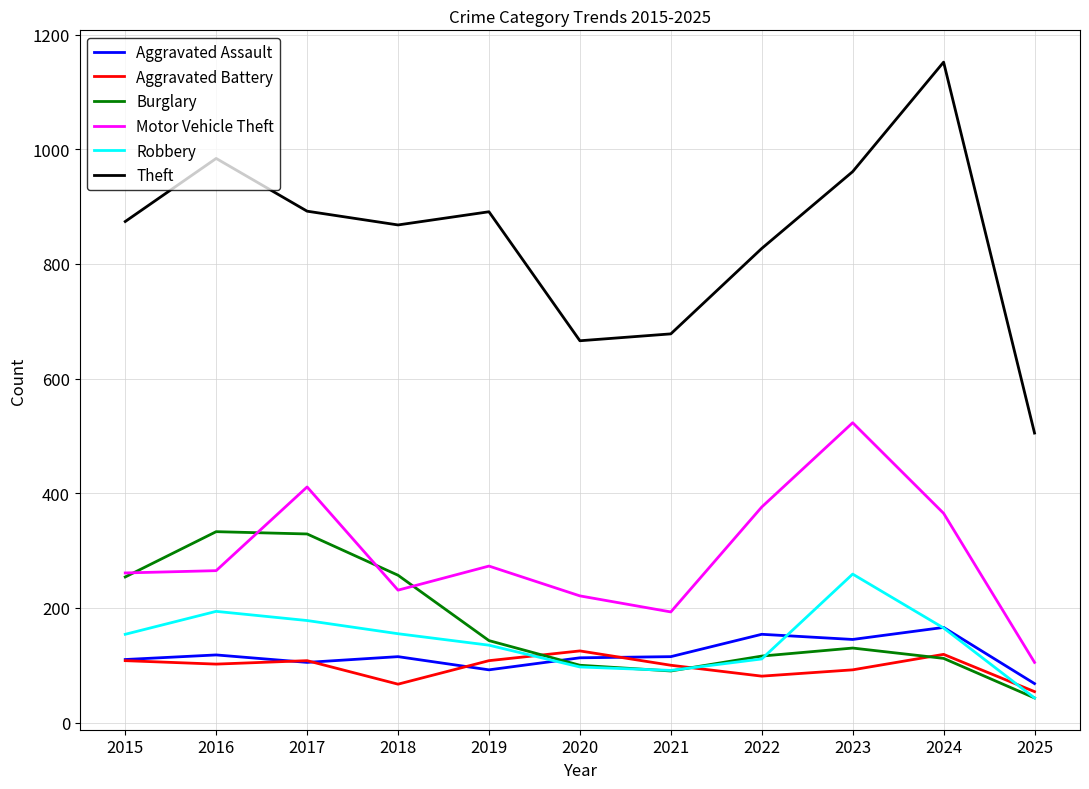

The value of Robbery at 2023 is 259. True or false?

True